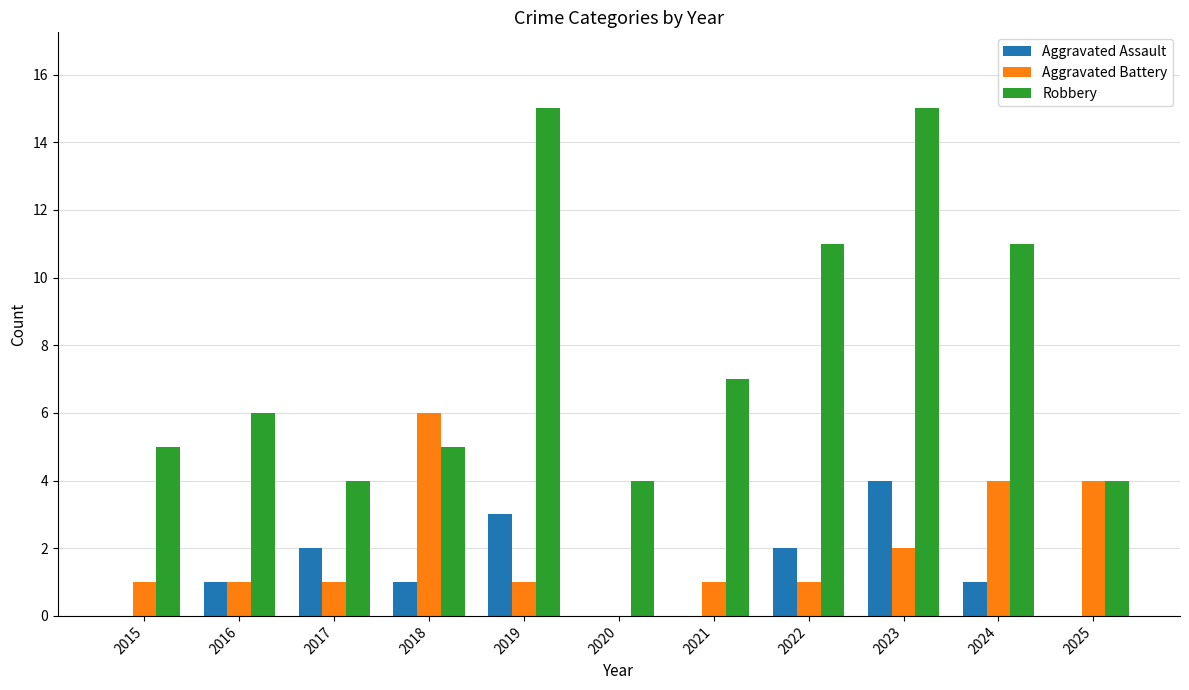

How many positive values does the Aggravated Battery series have?

10